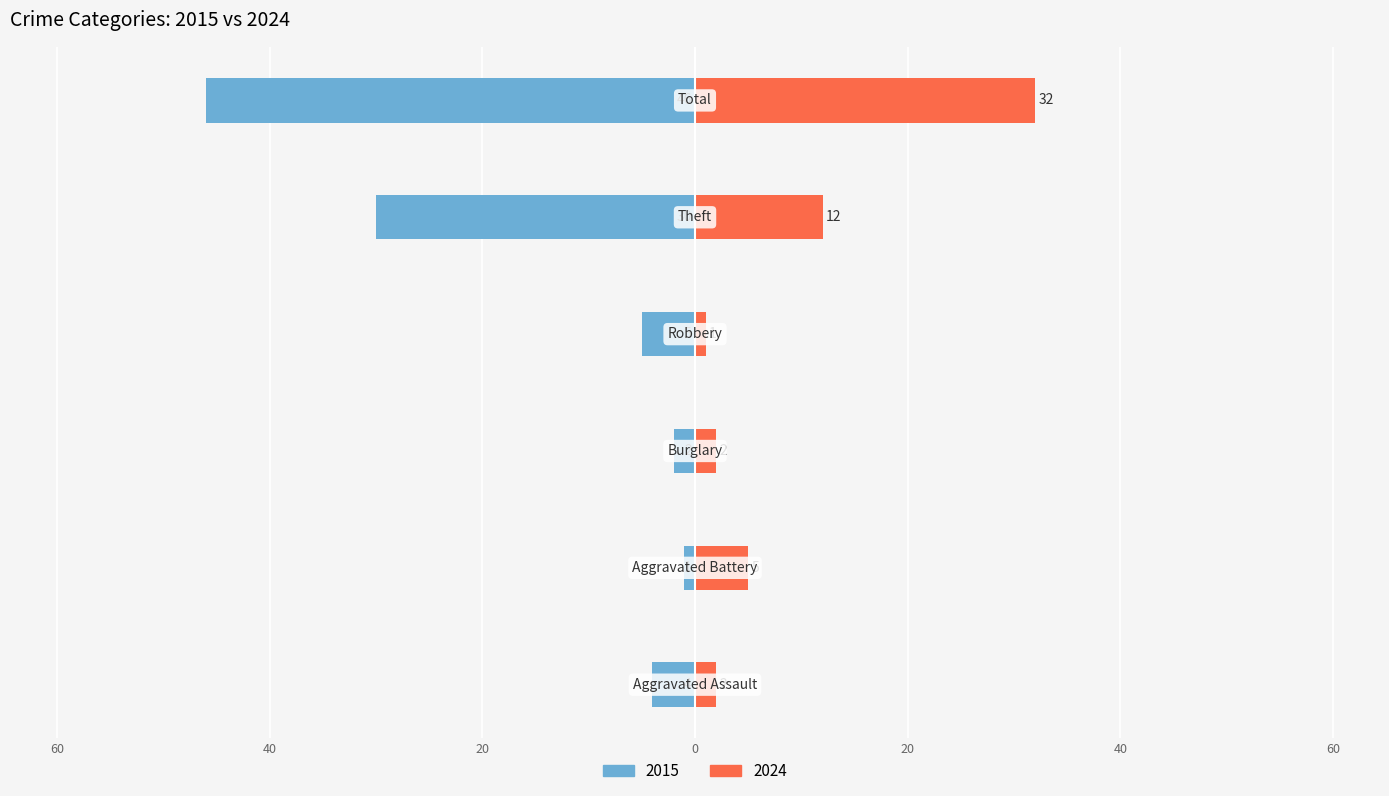

Reading right to left, what are all the values shown in this chart?

2015: Total=-46	Theft=-30	Robbery=-5	Burglary=-2	Aggravated Battery=-1	Aggravated Assault=-4
2024: Total=32	Theft=12	Robbery=1	Burglary=2	Aggravated Battery=5	Aggravated Assault=2